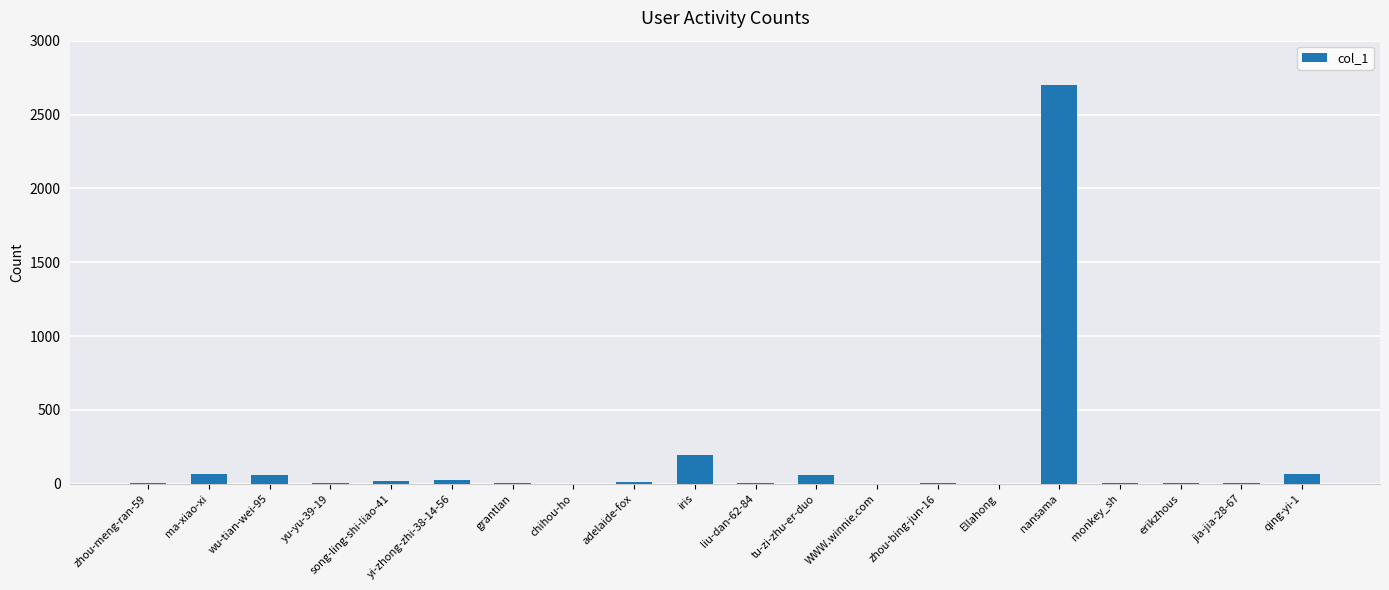

Approximately how many times larger is the value at chihou-ho compared to monkey_sh?

0.5